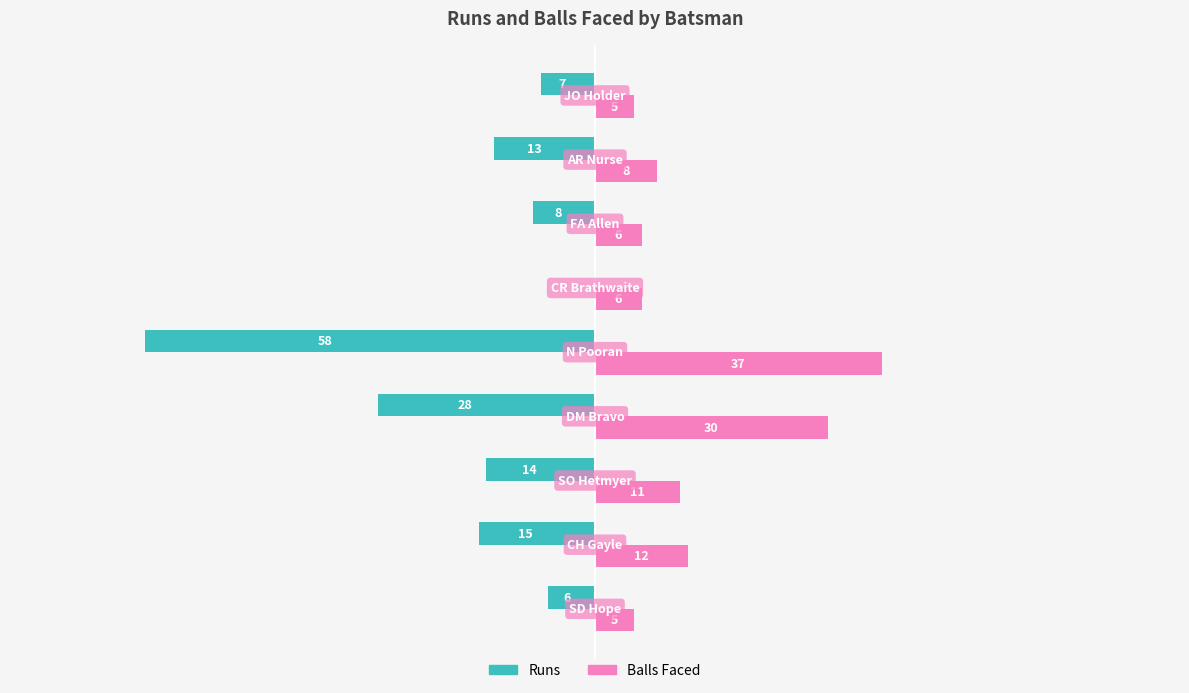

Which series has the largest total across all categories?

Balls Faced